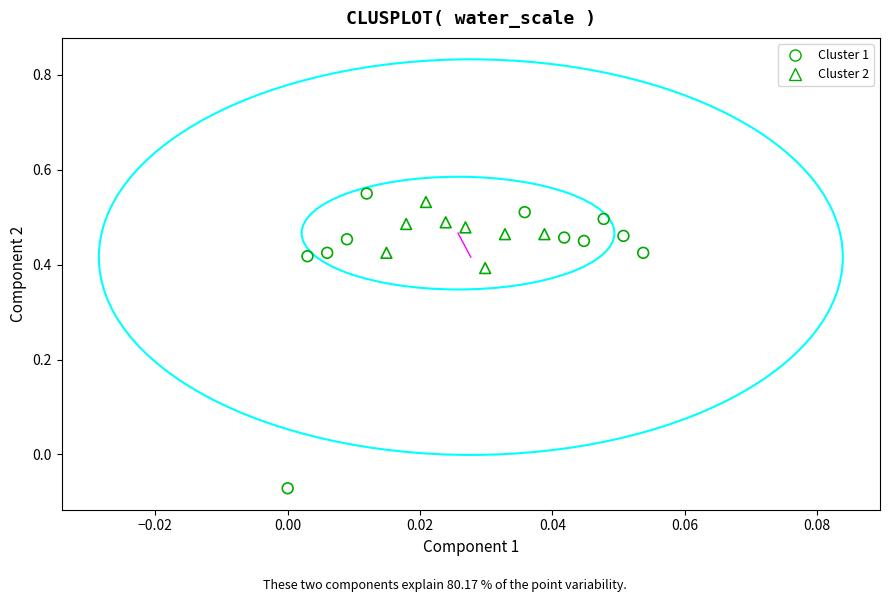

Which series reaches the minimum Y coordinate?

Cluster 1